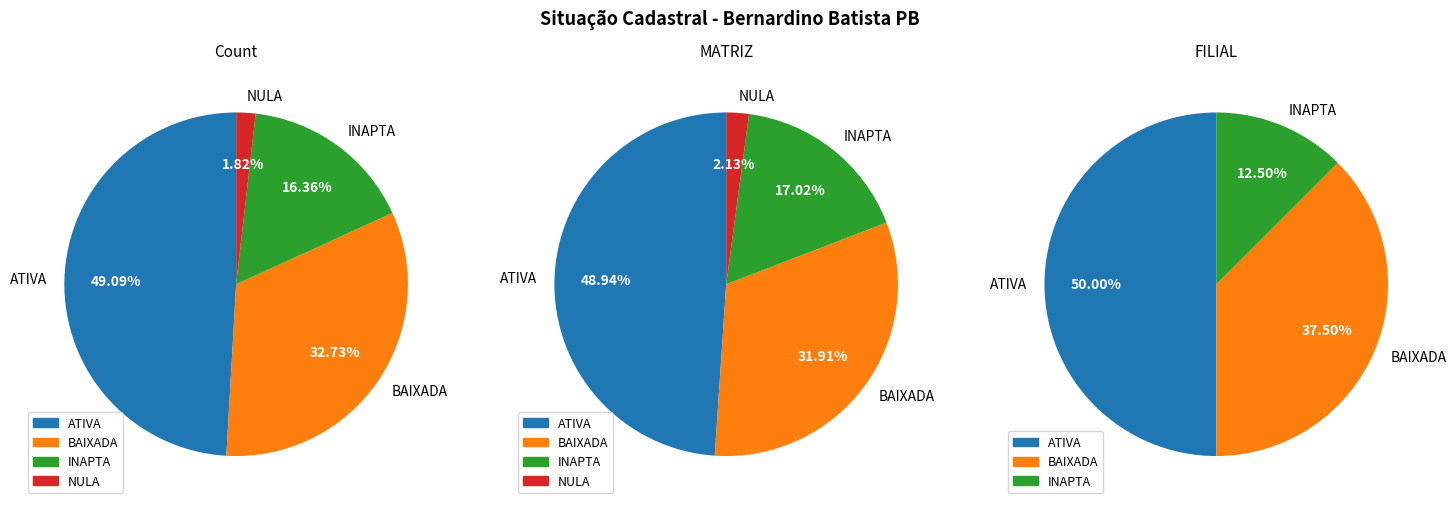

What percentage is NOT represented by NULA?

98.2%